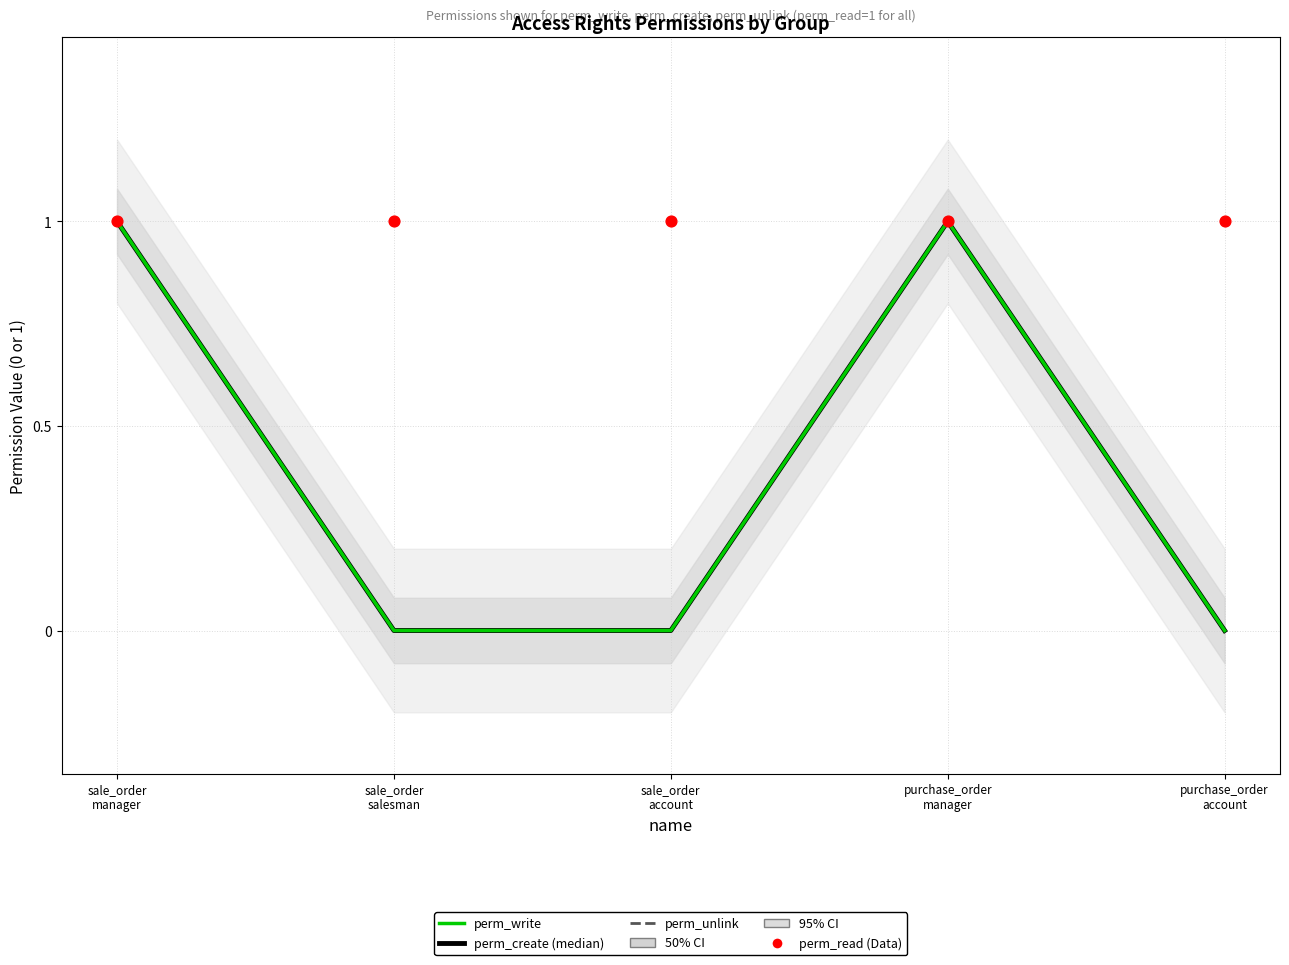

At which category is the sum across all series the highest?

sale_order
manager